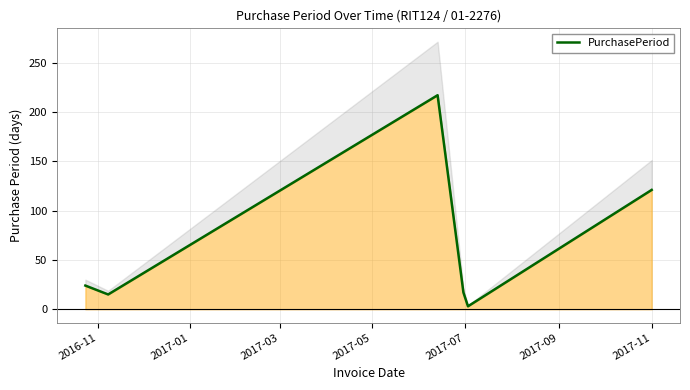

True or false: the data has more than 1 interior local peaks.

False